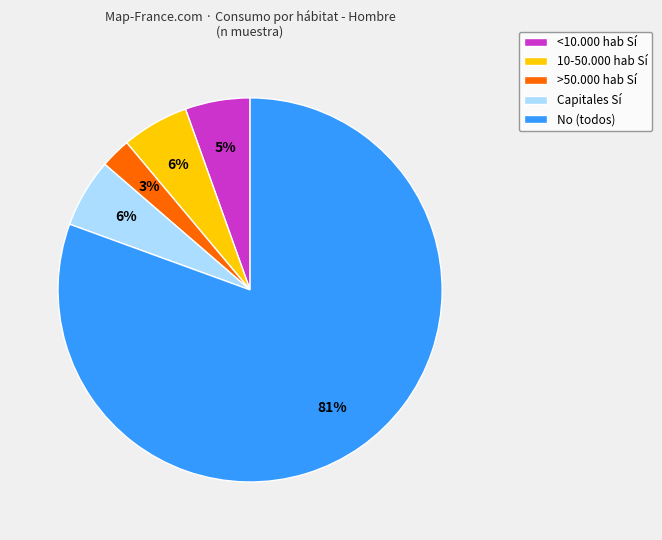

Which category accounts for the majority?

No (todos)